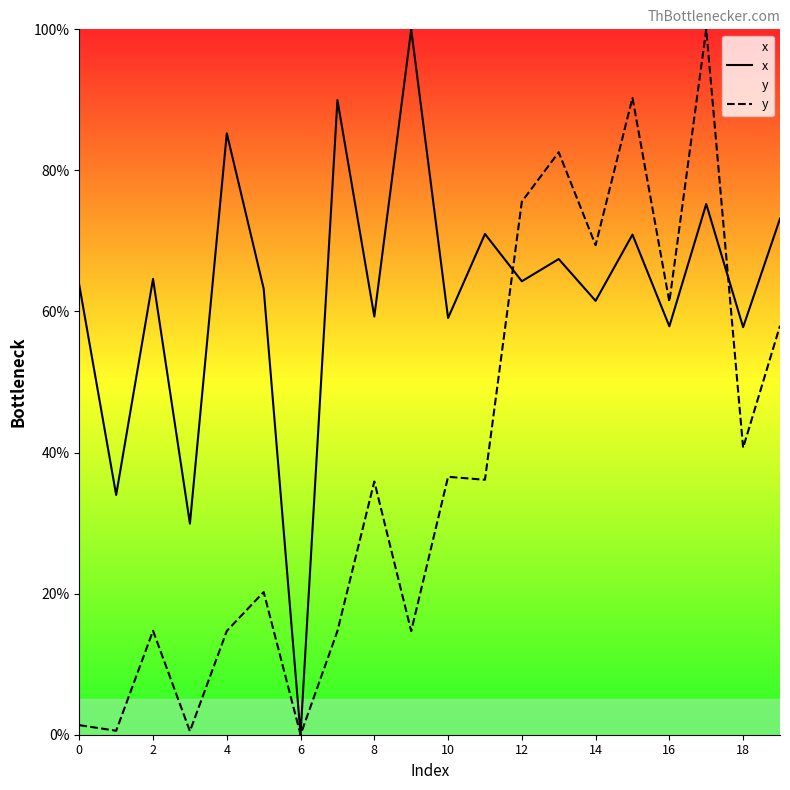

Which series has the largest range (max minus min)?

x